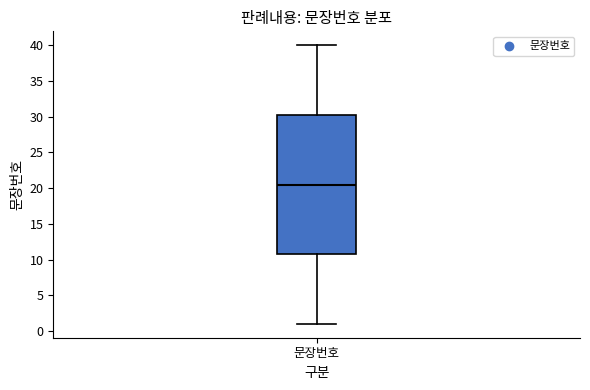

Read this box plot against the y-axis: the position of the median line, the range covered by the box, and the ends of both whiskers. The values are not printed on the chart, so give them approximately, as read against the axis.

median 20.5, box 11.0 to 30.5, whiskers 1.0 to 40.0